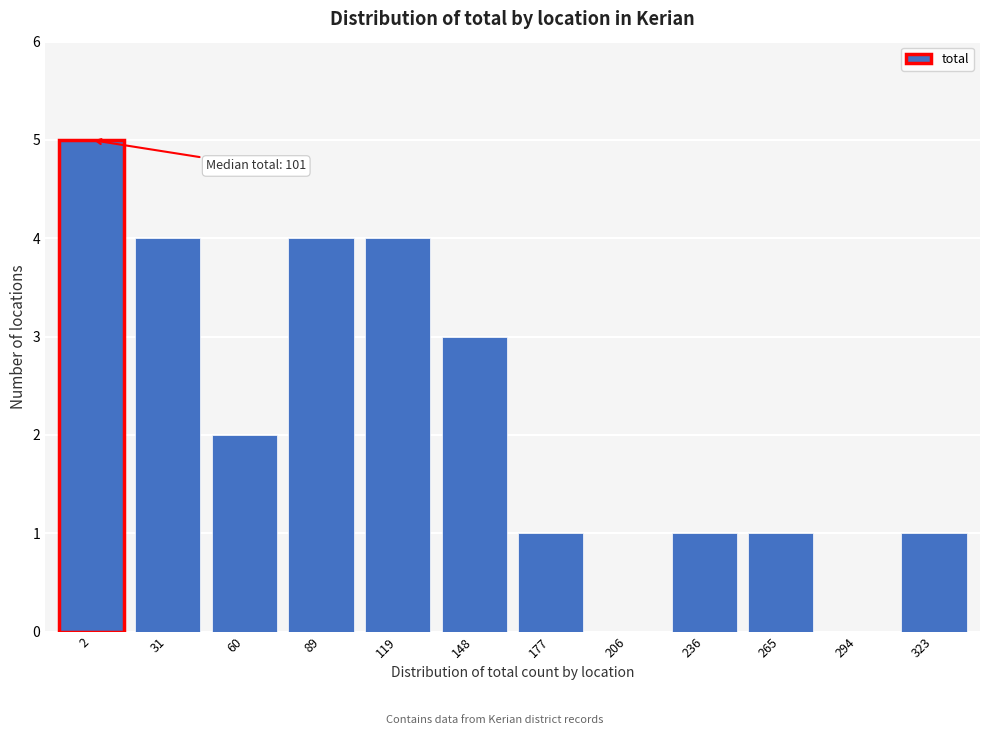

Reading left to right, list all the values displayed in this chart.

2=5	31=4	60=2	89=4	119=4	148=3	177=1	206=0	236=1	265=1	294=0	323=1